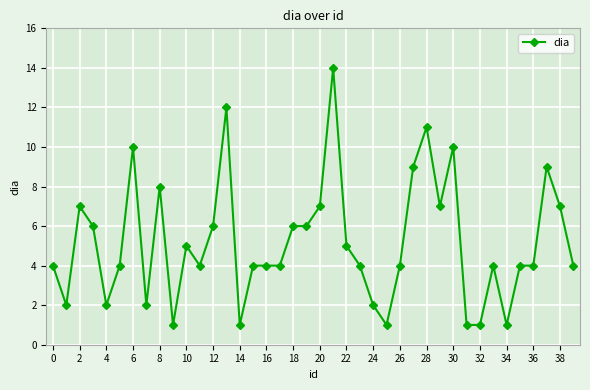

True or false: there are more than 0 points higher than both neighbors.

True